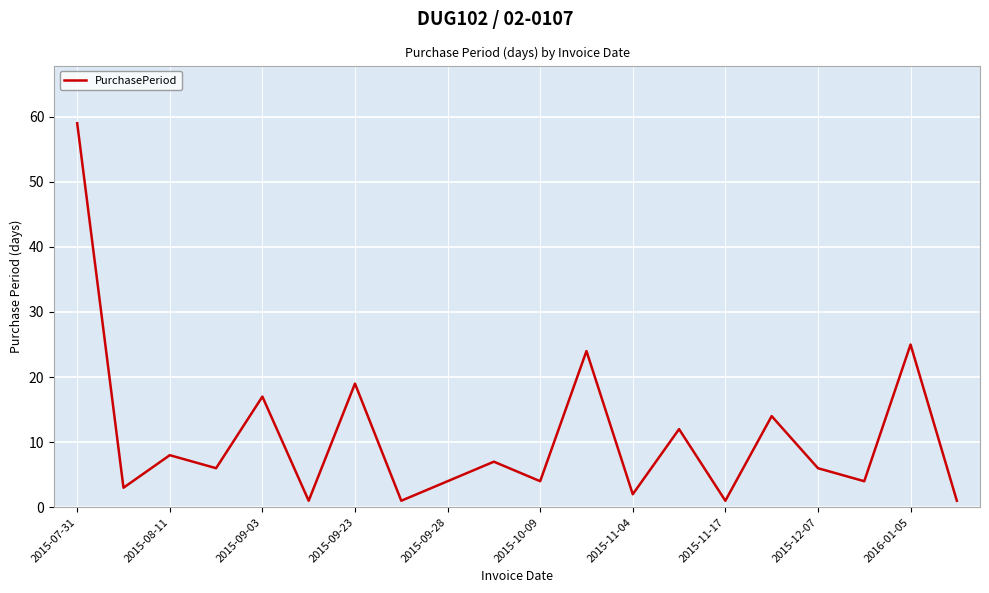

What is the greatest value displayed?

59